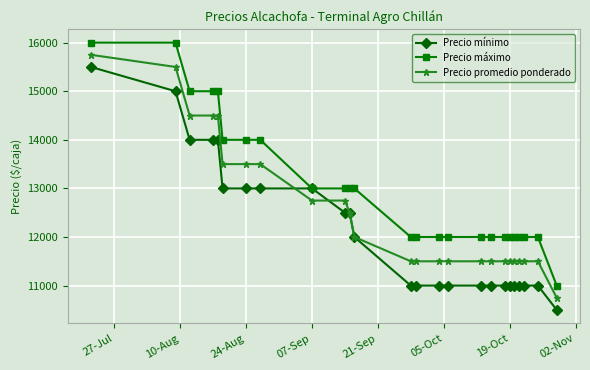

At how many categories does at least one series exceed 14358?

5